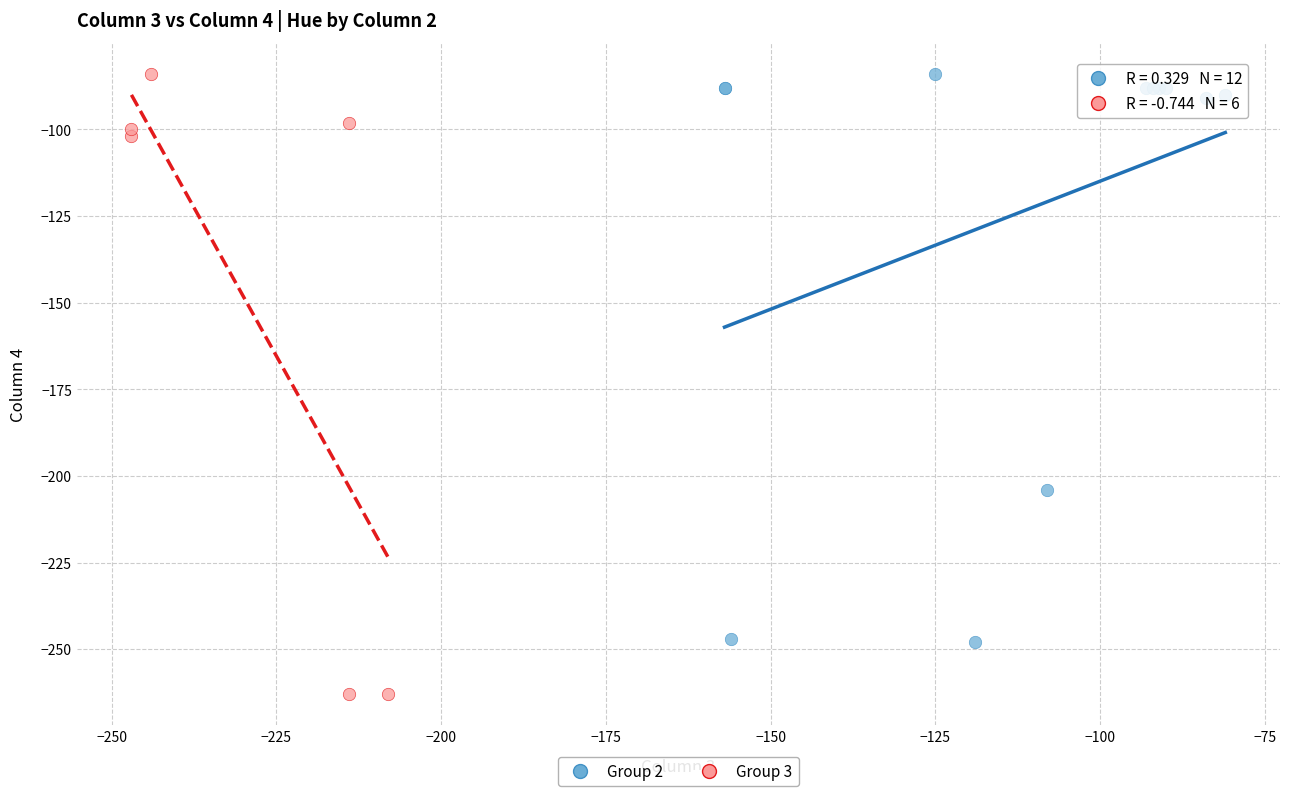

Which series reaches the minimum Y coordinate?

Group 3